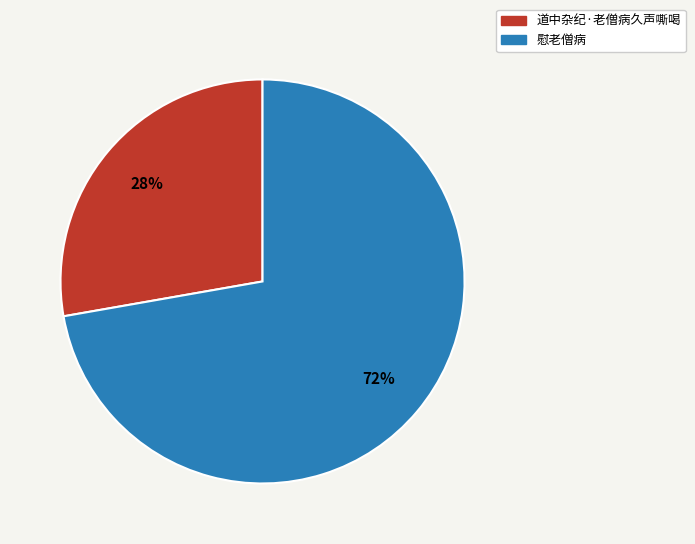

What is the largest slice in the pie chart?

慰老僧病